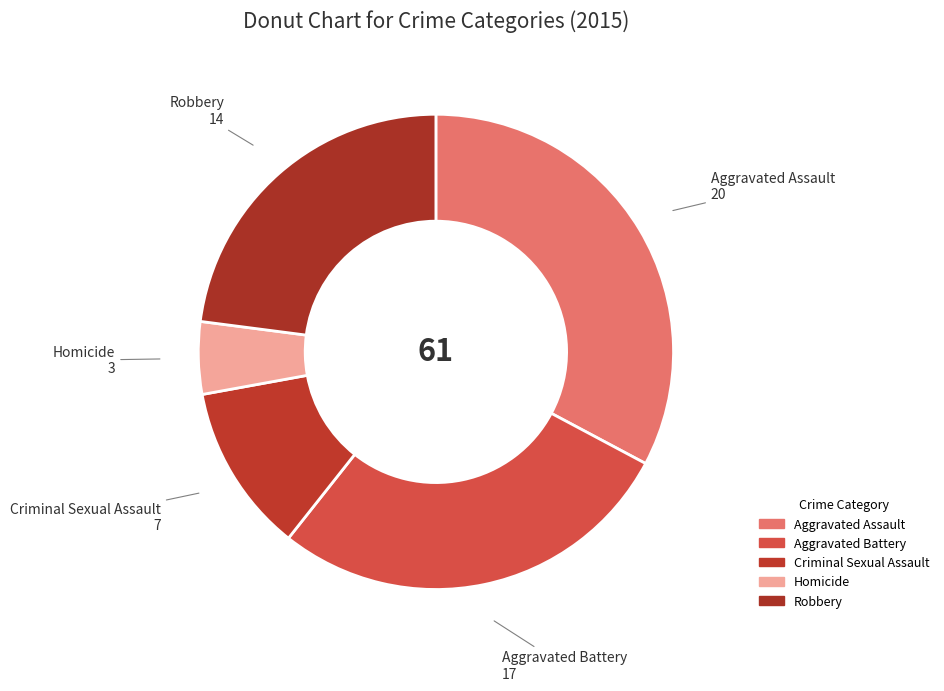

How many slices are in this pie chart?

5